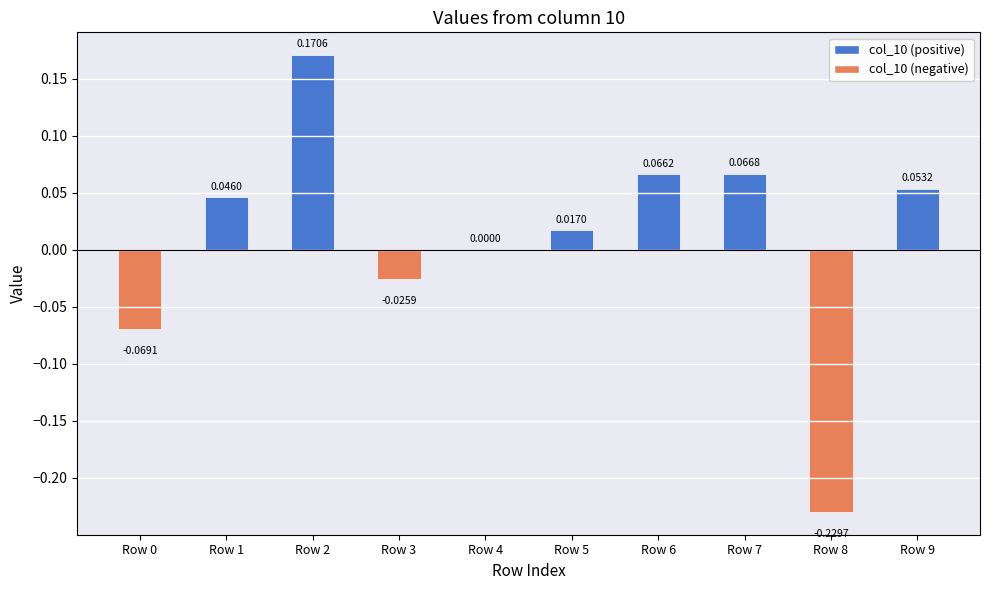

How many values are above zero?

7